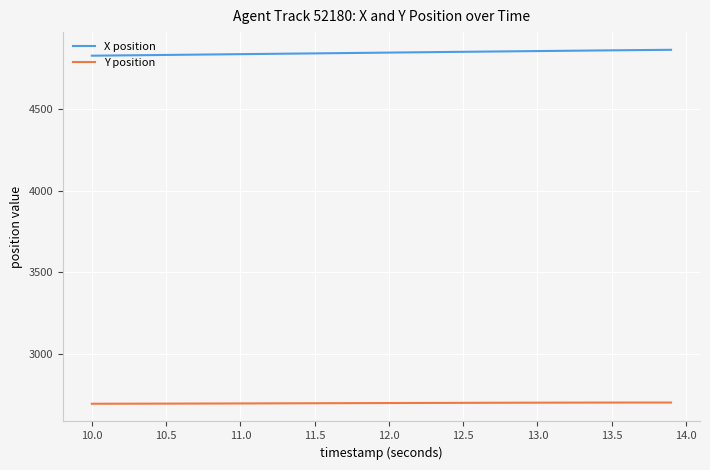

Rank the series by their maximum value, from lowest to highest.

Y position, X position